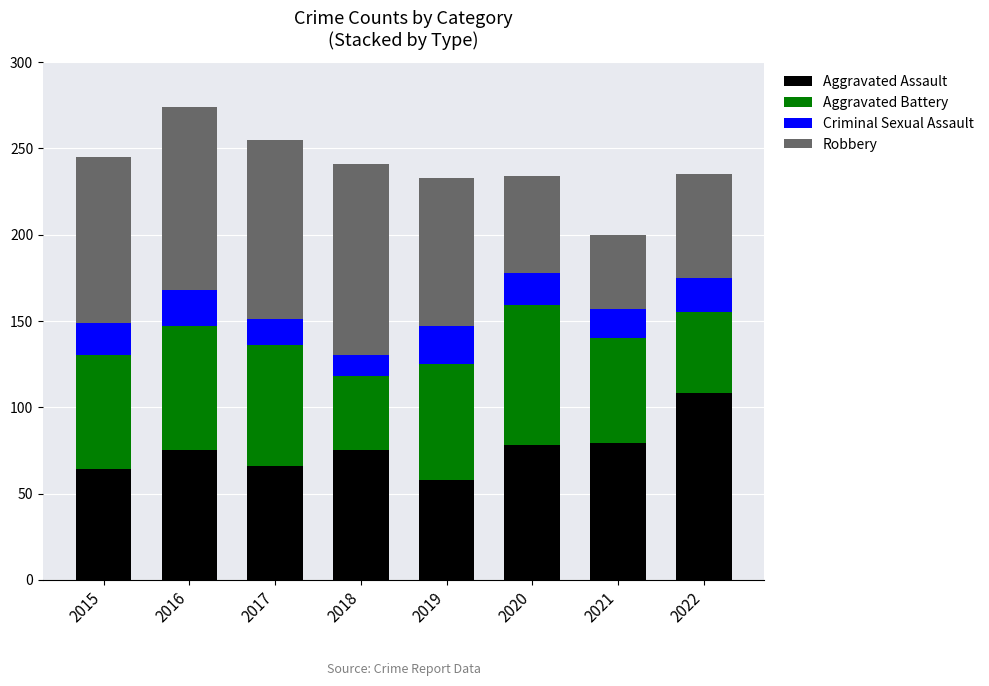

Which category has the highest value in the Aggravated Assault series?

2022